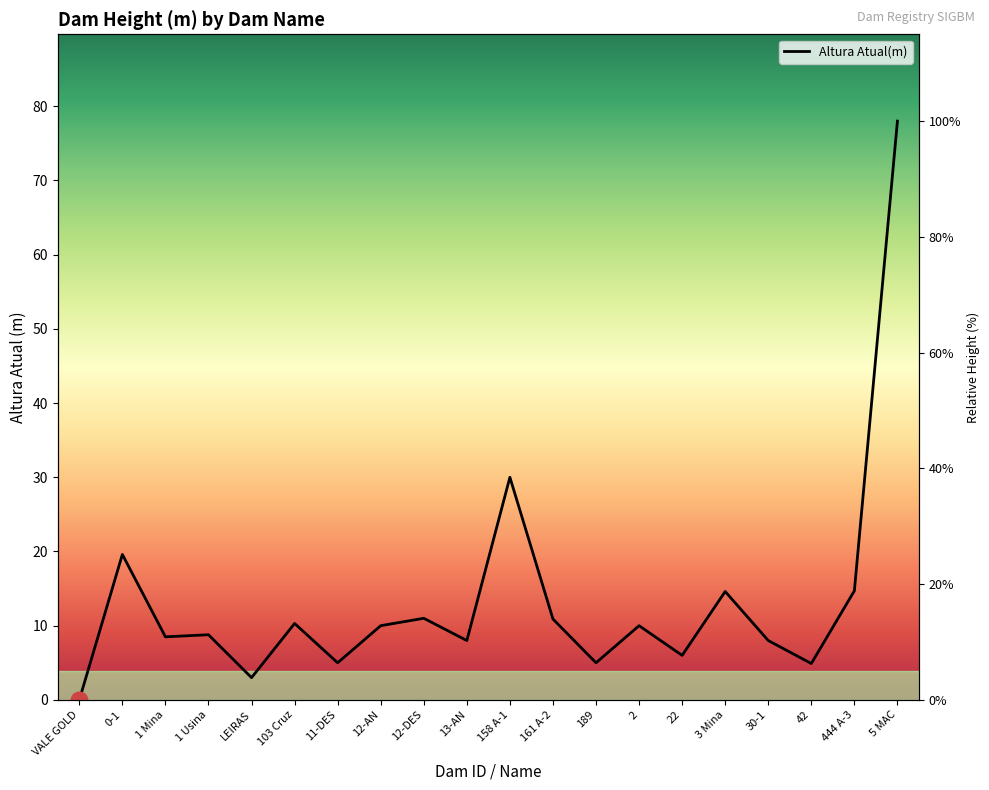

How many values are above zero?

19